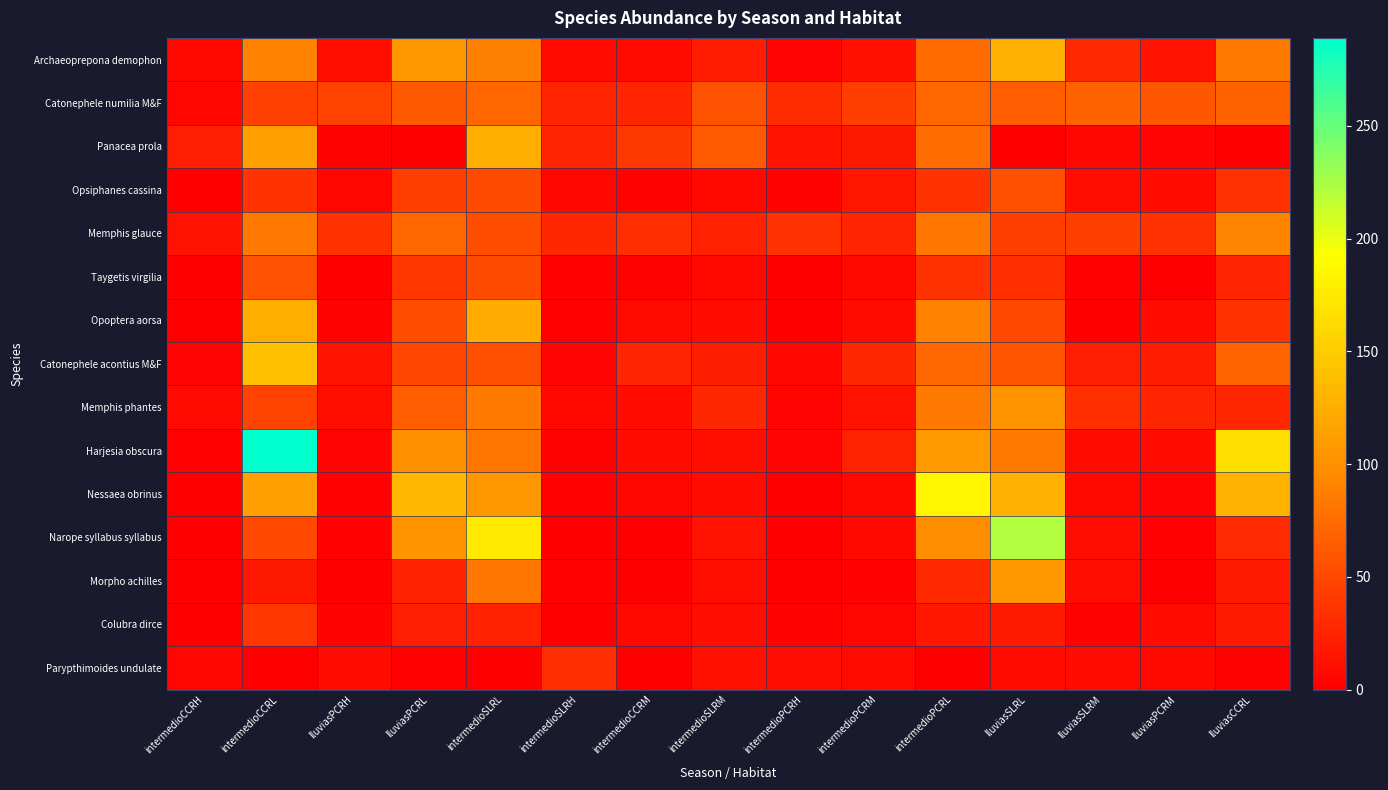

List the series in order of their peak value, lowest first.

Parypthimoides undulate, Colubra dirce, Opsiphanes cassina, Taygetis virgilia, Catonephele numilia M&F, Memphis glauce, Memphis phantes, Morpho achilles, Panacea prola, Opoptera aorsa, Archaeoprepona demophon, Catonephele acontius M&F, Nessaea obrinus, Narope syllabus syllabus, Harjesia obscura